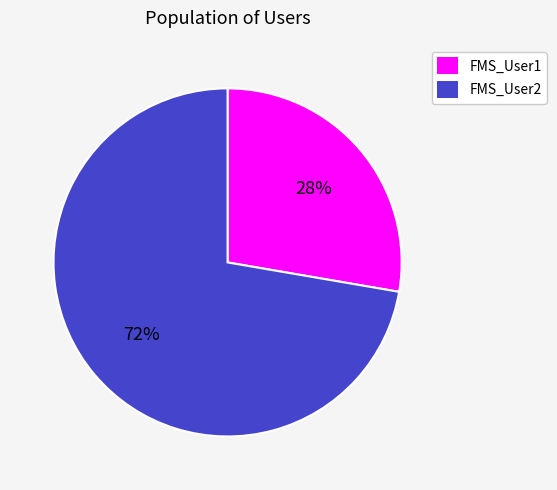

Which has a higher value, FMS_User2 or FMS_User1?

FMS_User2